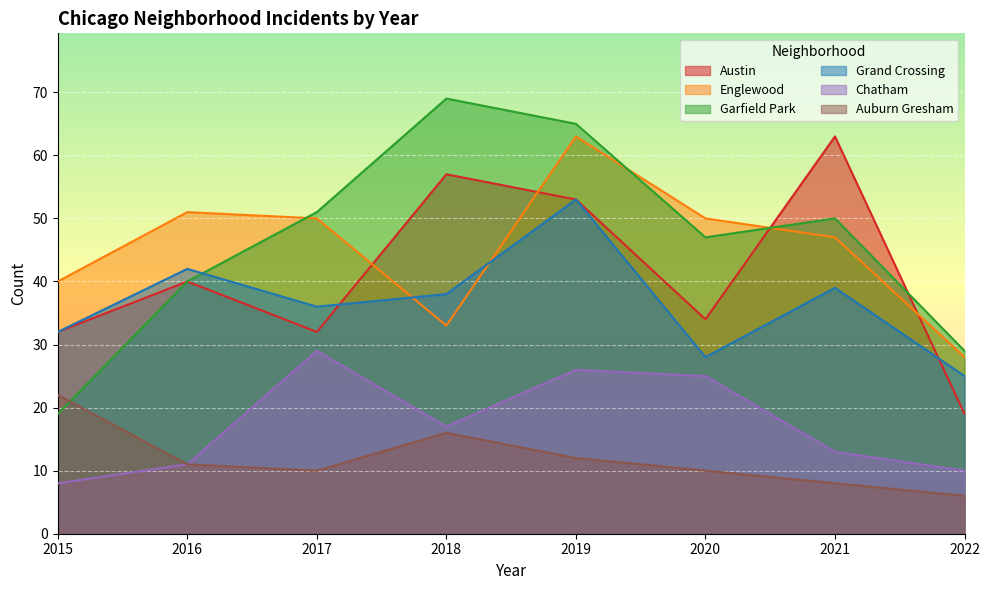

How many categories are shown in the chart?

8